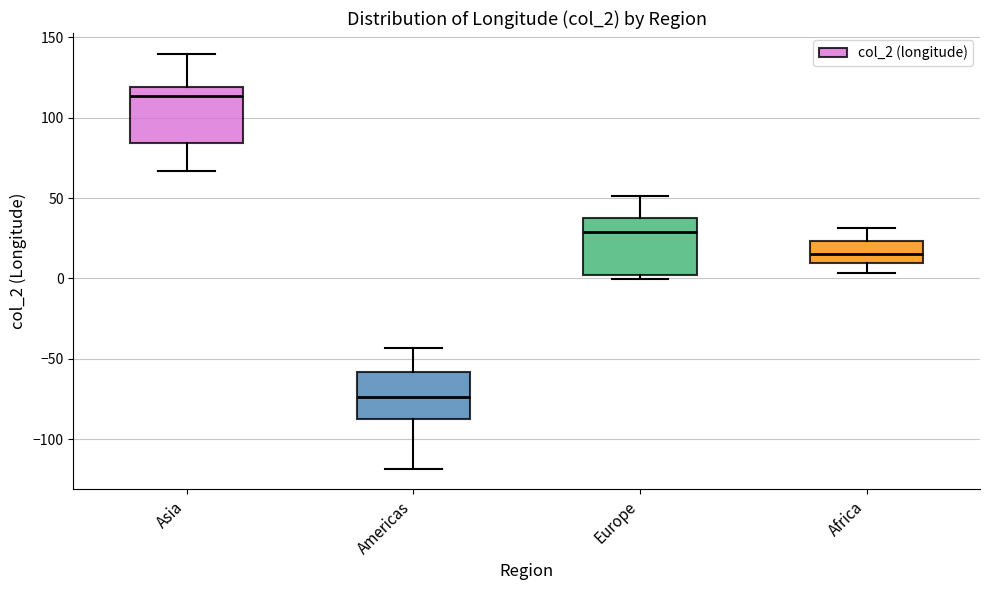

Reading left to right, transcribe this box plot: for each box, give where its median line is, the range the box spans, and where its two whiskers end, as read against the y-axis. The values are not printed on the chart, so give them approximately, as read against the axis.

Asia: median 115, box 85 to 120, whiskers 65 to 140
Americas: median -75, box -90 to -60, whiskers -120 to -45
Europe: median 30, box 0 to 40, whiskers 0 (just below the box's lower edge) to 50
Africa: median 15, box 10 to 25, whiskers 5 to 30